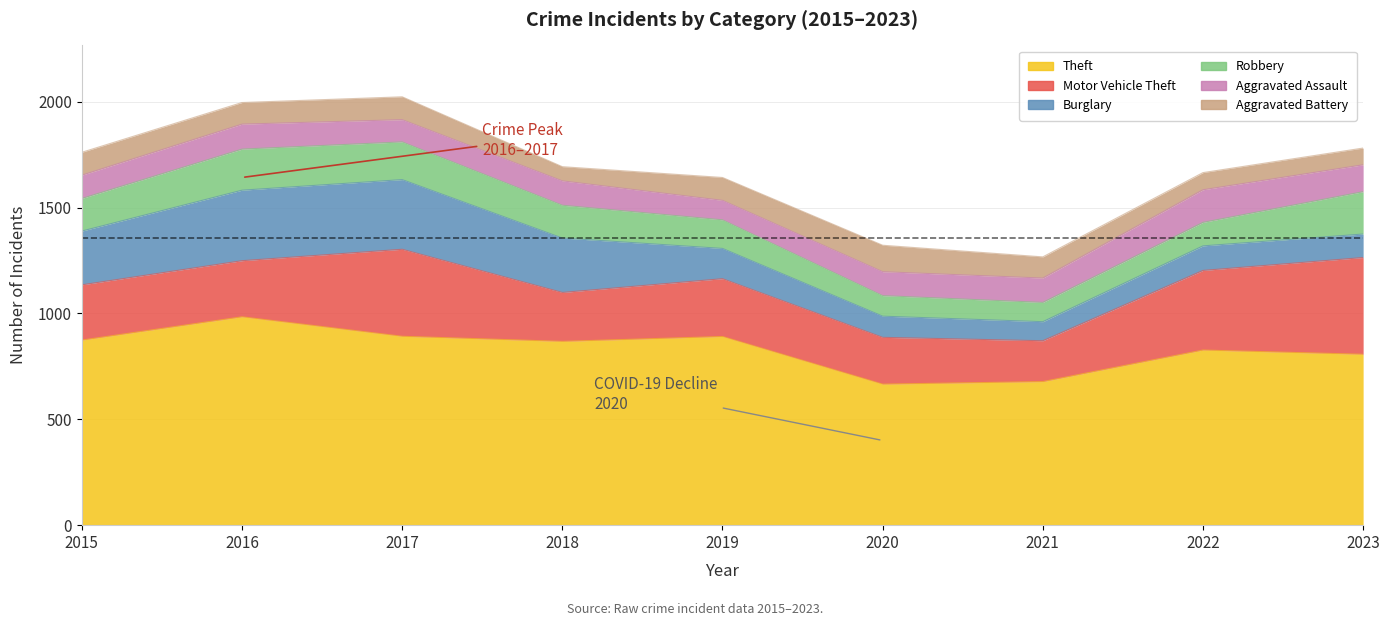

What is the value of the Theft point at the 6th from the left?

666